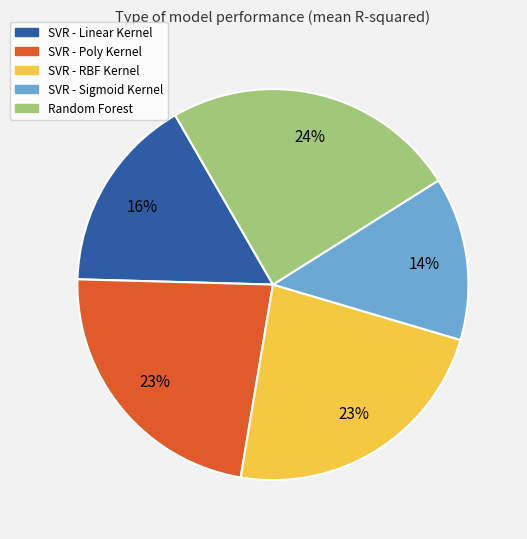

To the nearest percent, what is the combined percentage of SVR - RBF Kernel and SVR - Linear Kernel?

39%